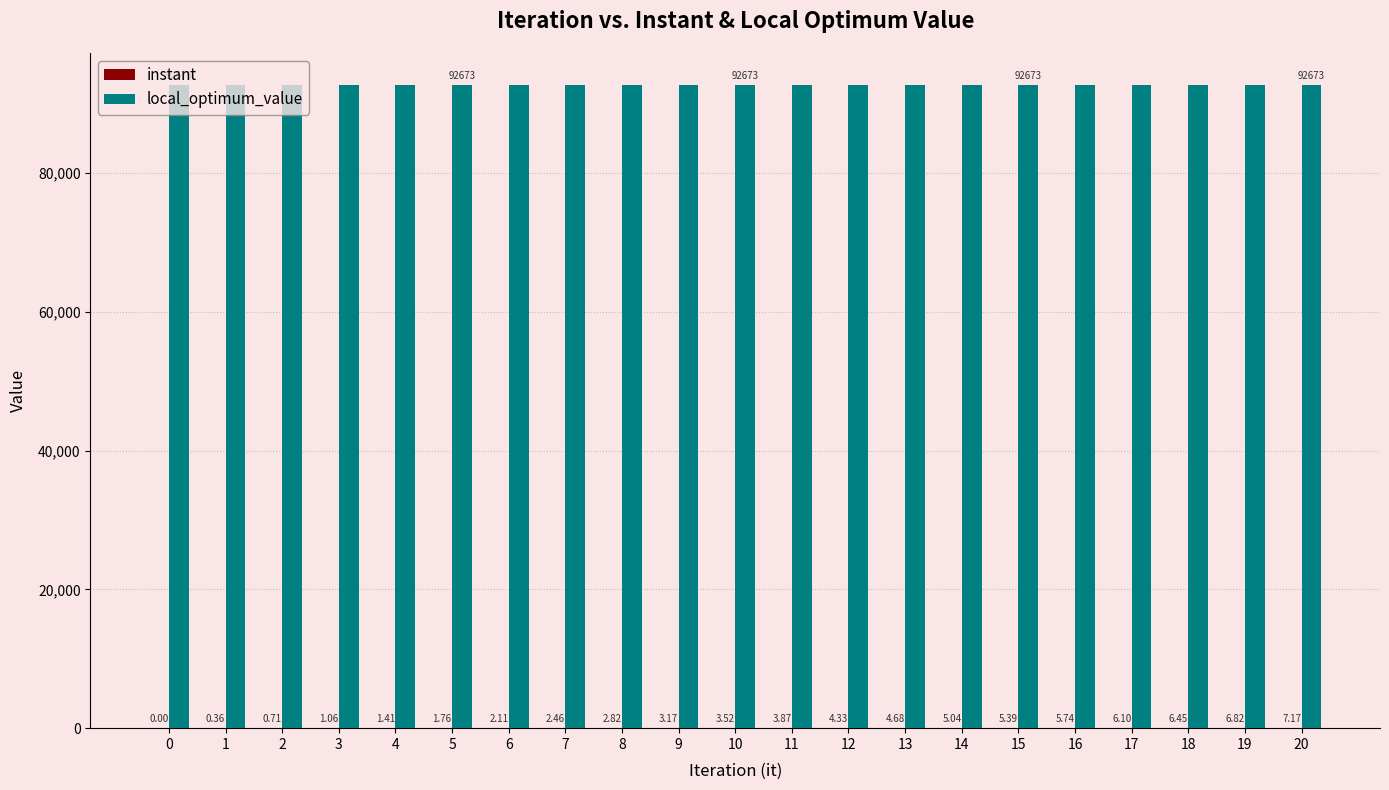

Which series has the largest total across all categories?

local_optimum_value